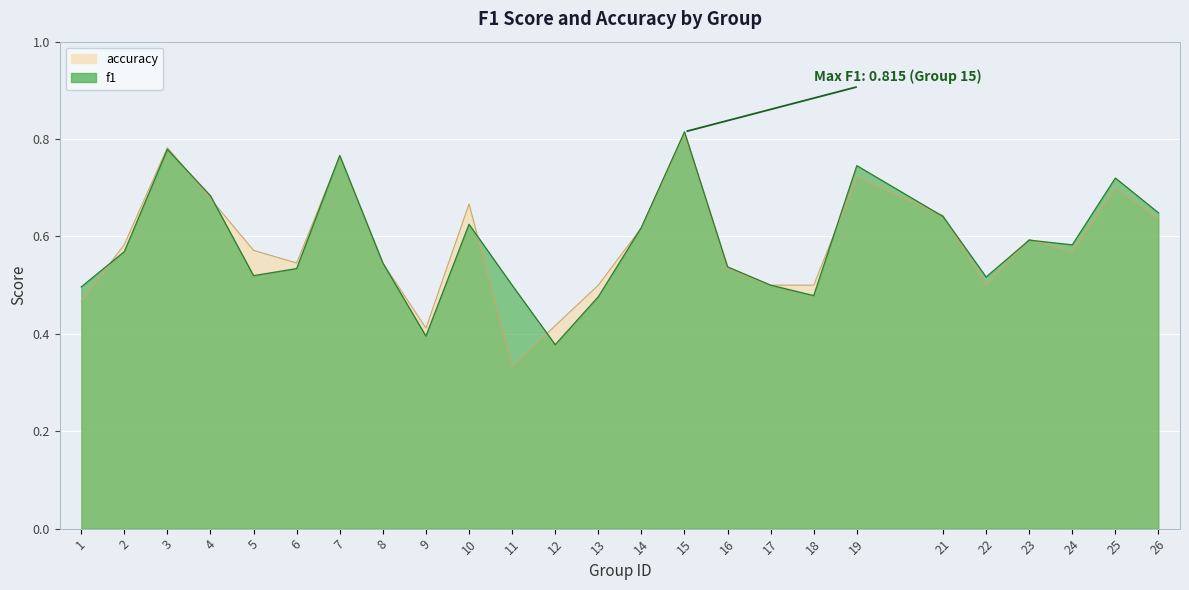

List the series in order of their peak value, lowest first.

accuracy, f1